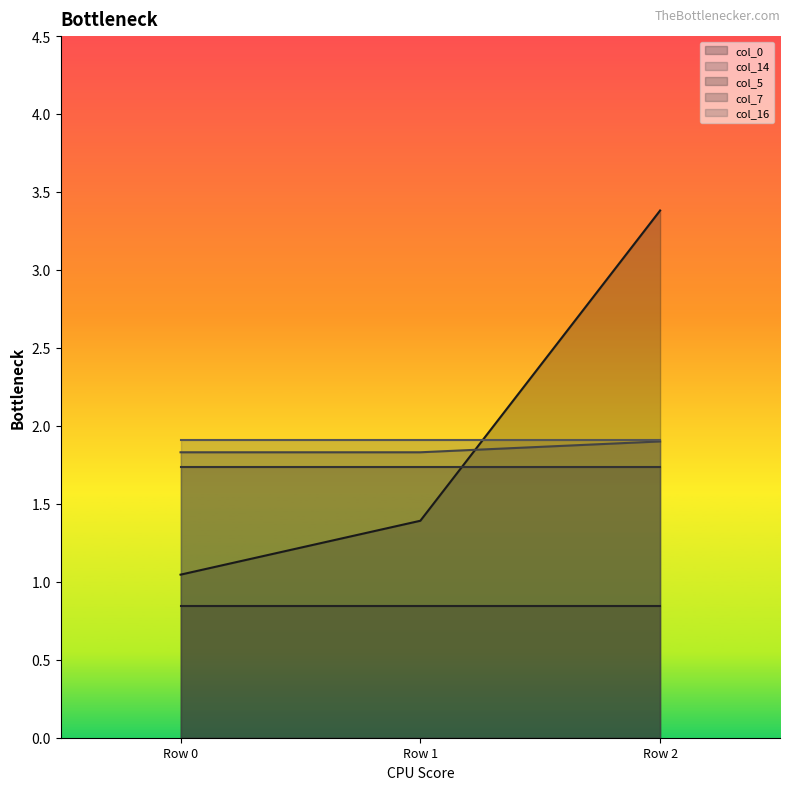

Which series changed the most between Row 0 and Row 1?

col_0